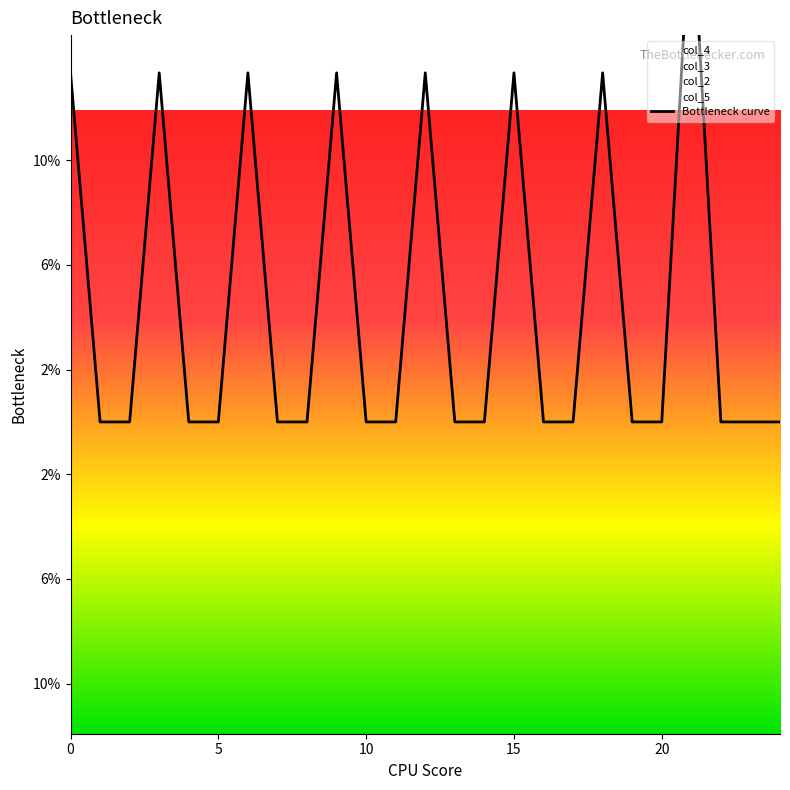

What is the greatest value displayed?

0.2